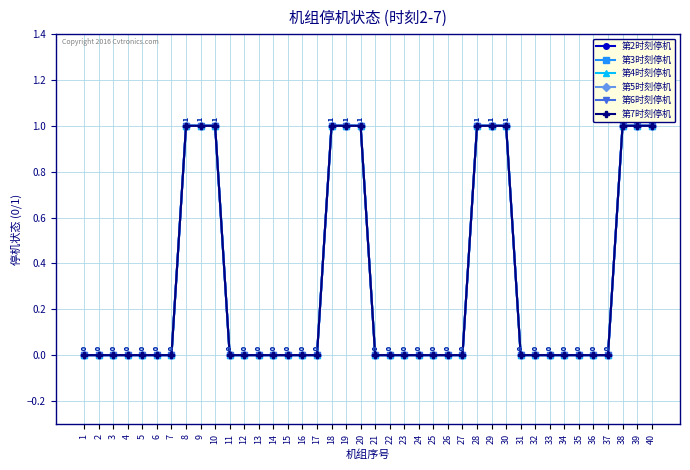

Between 34 and 21, which is larger?

34